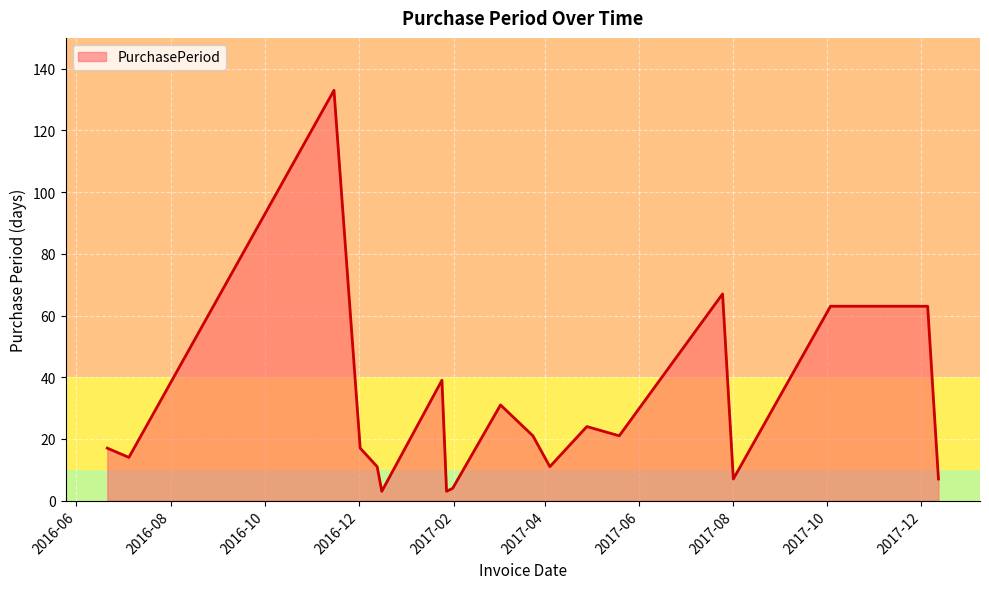

What is the maximum value shown in the chart?

133